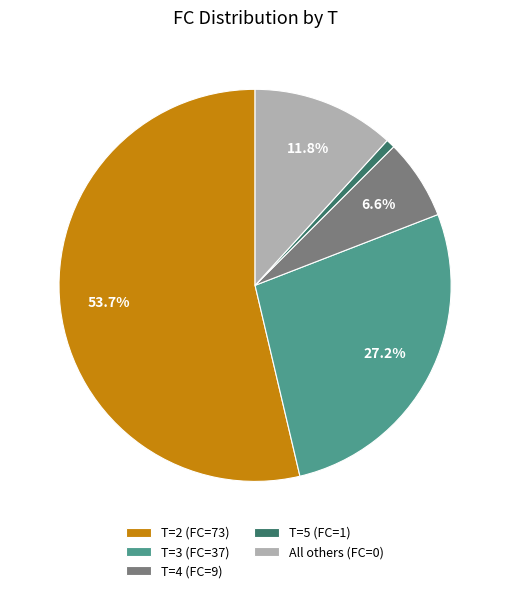

What percentage is NOT represented by T=2 (FC=73)?

46.3%